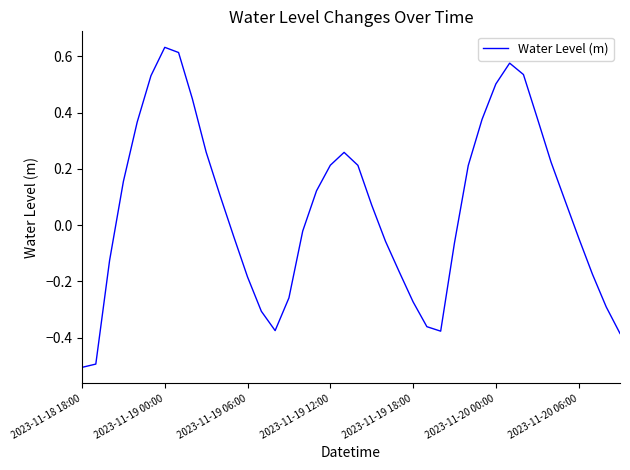

What is the smallest value displayed?

-0.5